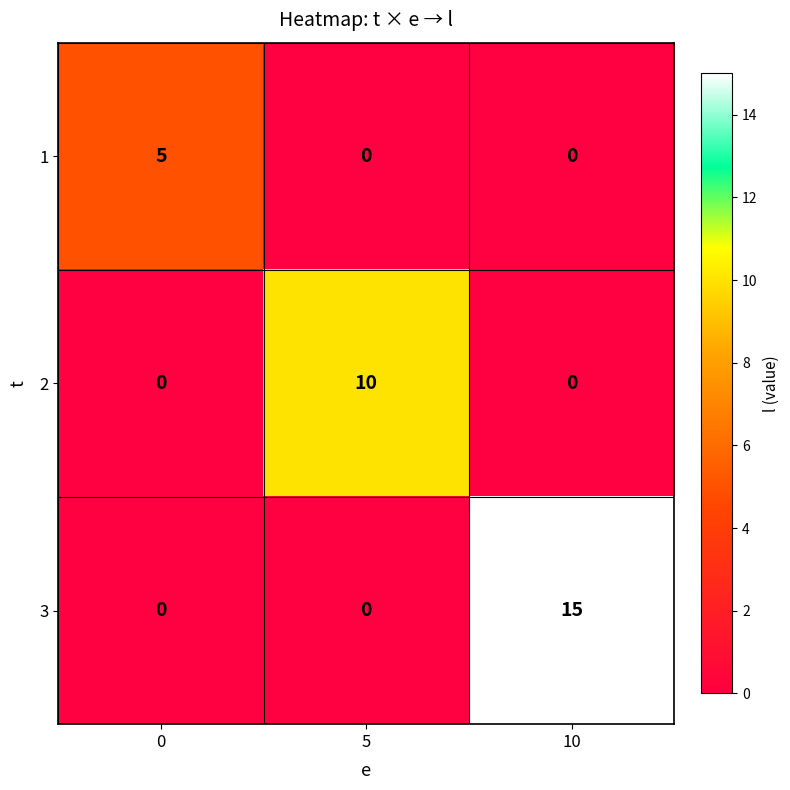

Is it true that 2 equals 0 at 0?

True